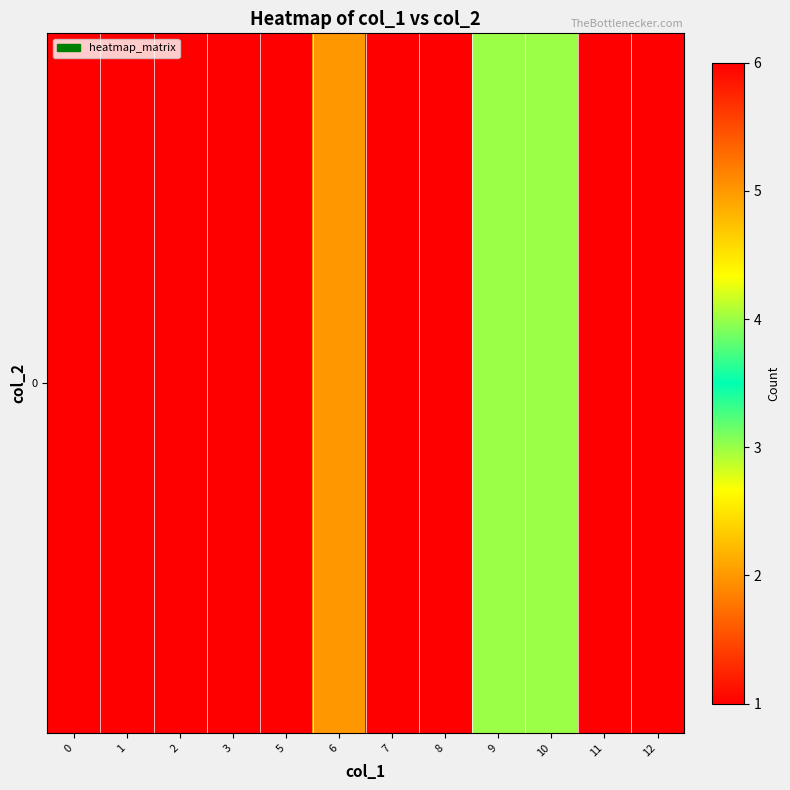

What is the change in value from 2 to 10?

+3